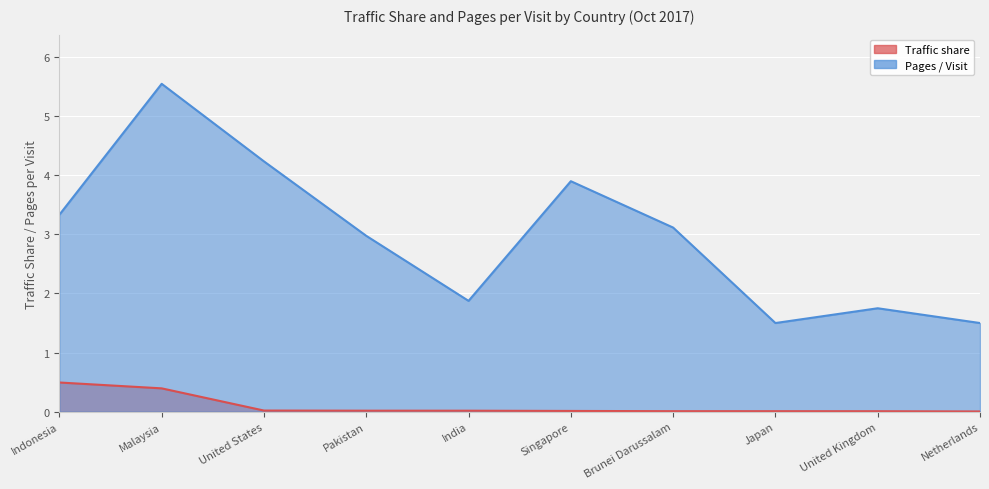

The Traffic share series shows 0.0 at India. True or false?

False